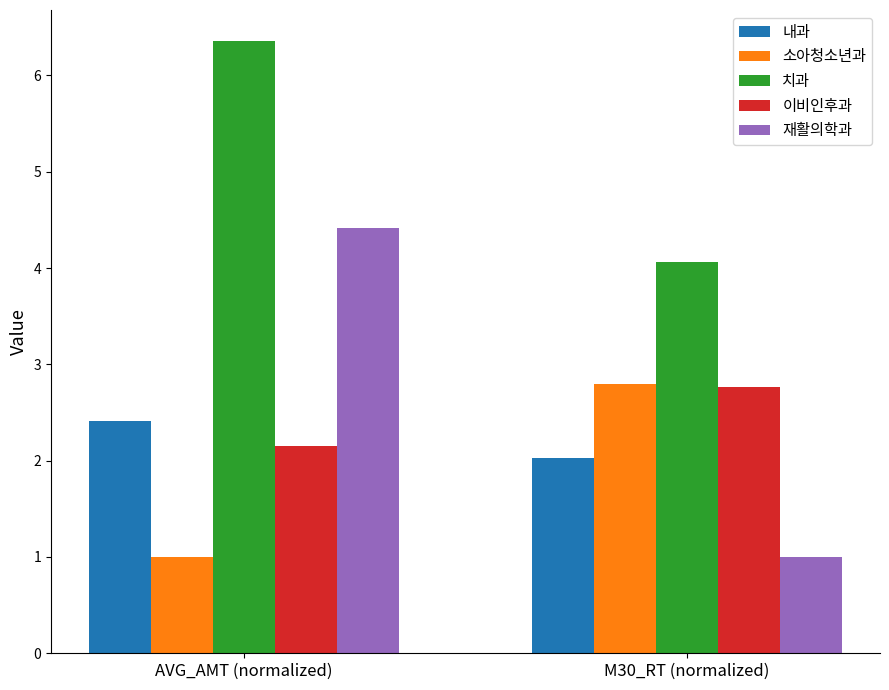

How many values in the 재활의학과 series are below 4?

1